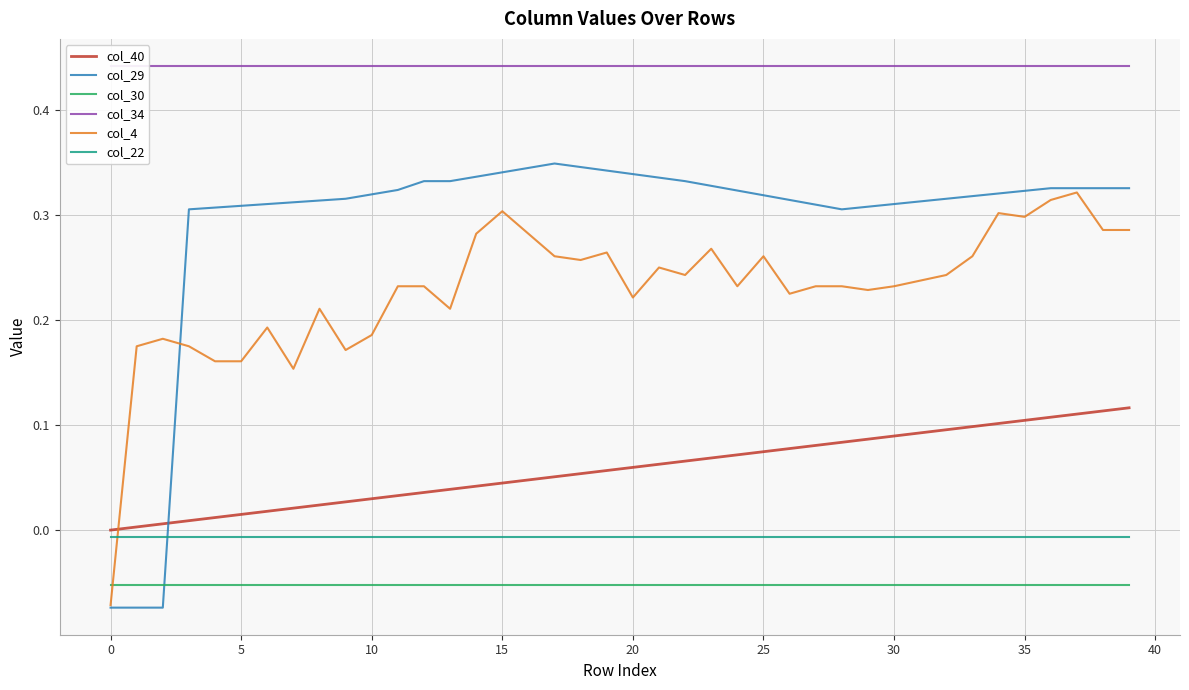

How many data points in col_29 are less than 0?

3